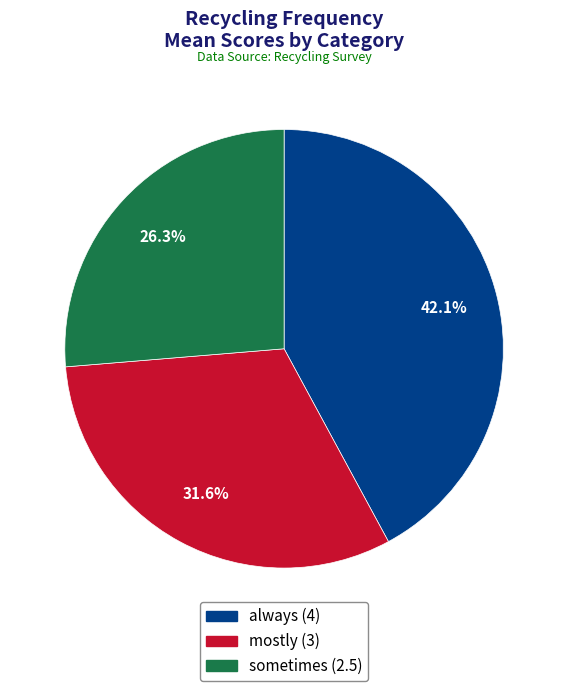

Is there any slice that represents more than half of the pie?

No